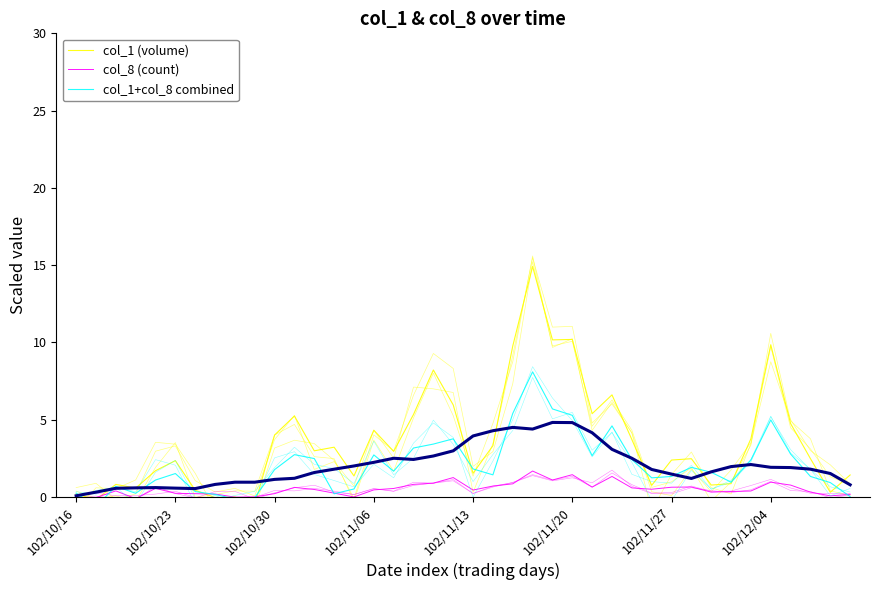

What is the label of the 40th point from the left?

39